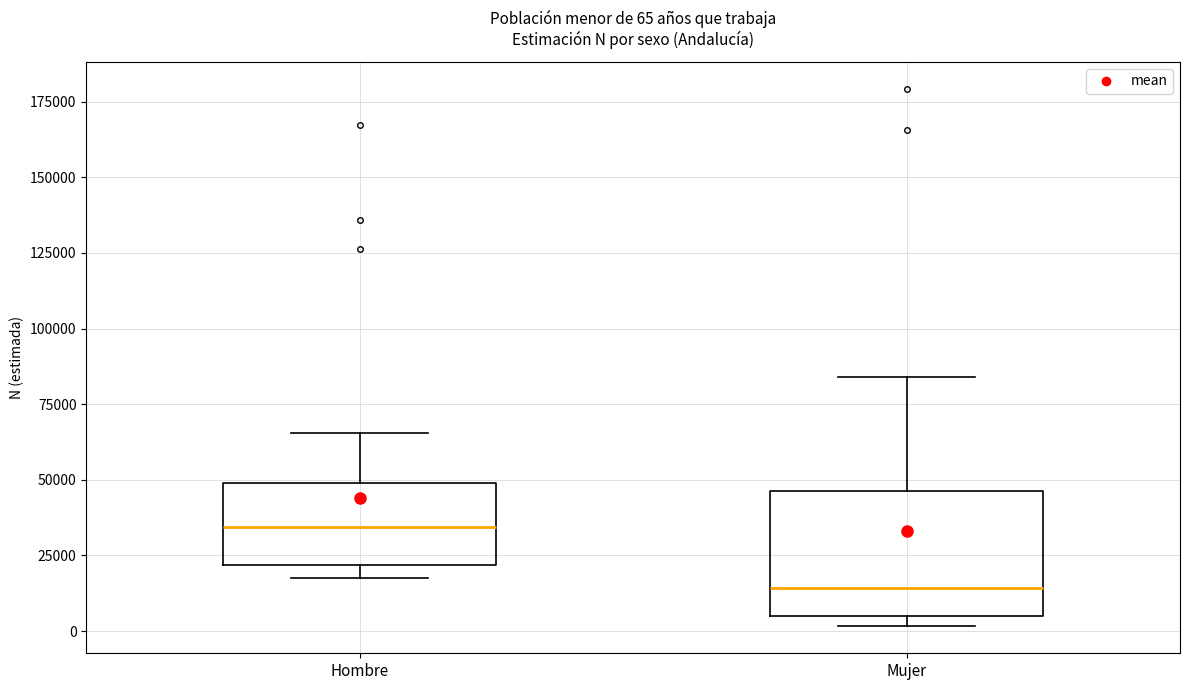

Which box's median line is the highest?

Hombre